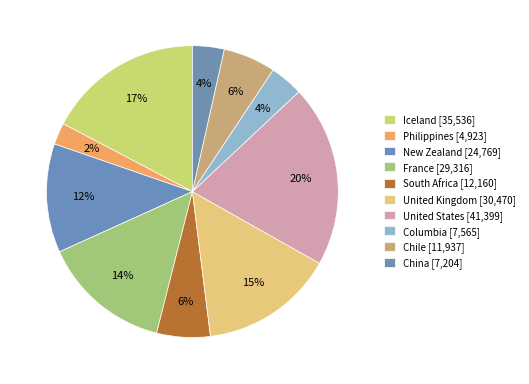

Which slice is the largest?

United States